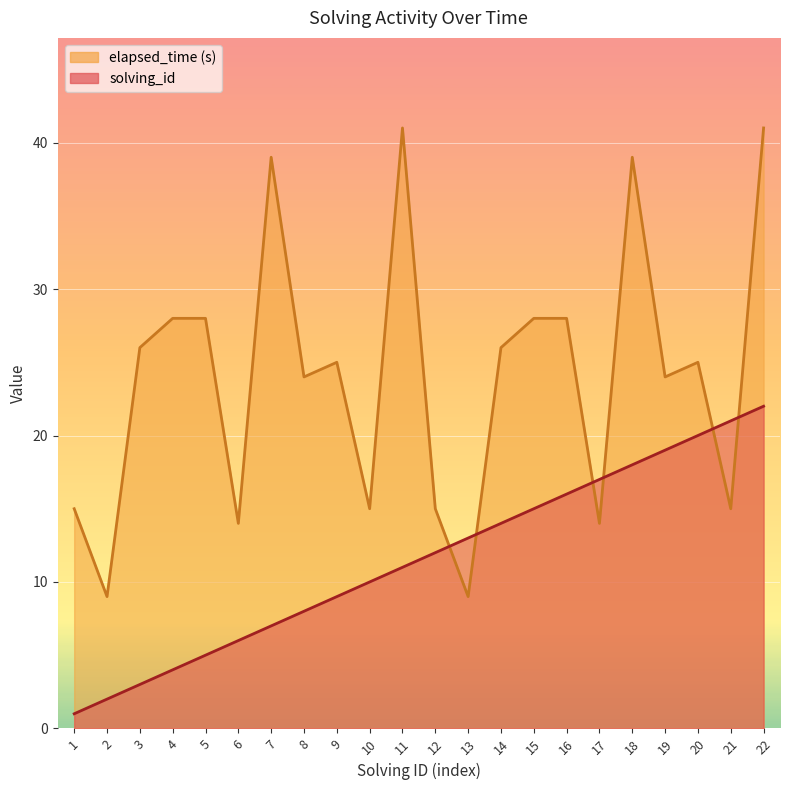

Reading right to left, what are all the values shown in this chart?

solving_id: 22=22	21=21	20=20	19=19	18=18	17=17	16=16	15=15	14=14	13=13	12=12	11=11	10=10	9=9	8=8	7=7	6=6	5=5	4=4	3=3	2=2	1=1
elapsed_time: 22=41	21=15	20=25	19=24	18=39	17=14	16=28	15=28	14=26	13=9	12=15	11=41	10=15	9=25	8=24	7=39	6=14	5=28	4=28	3=26	2=9	1=15